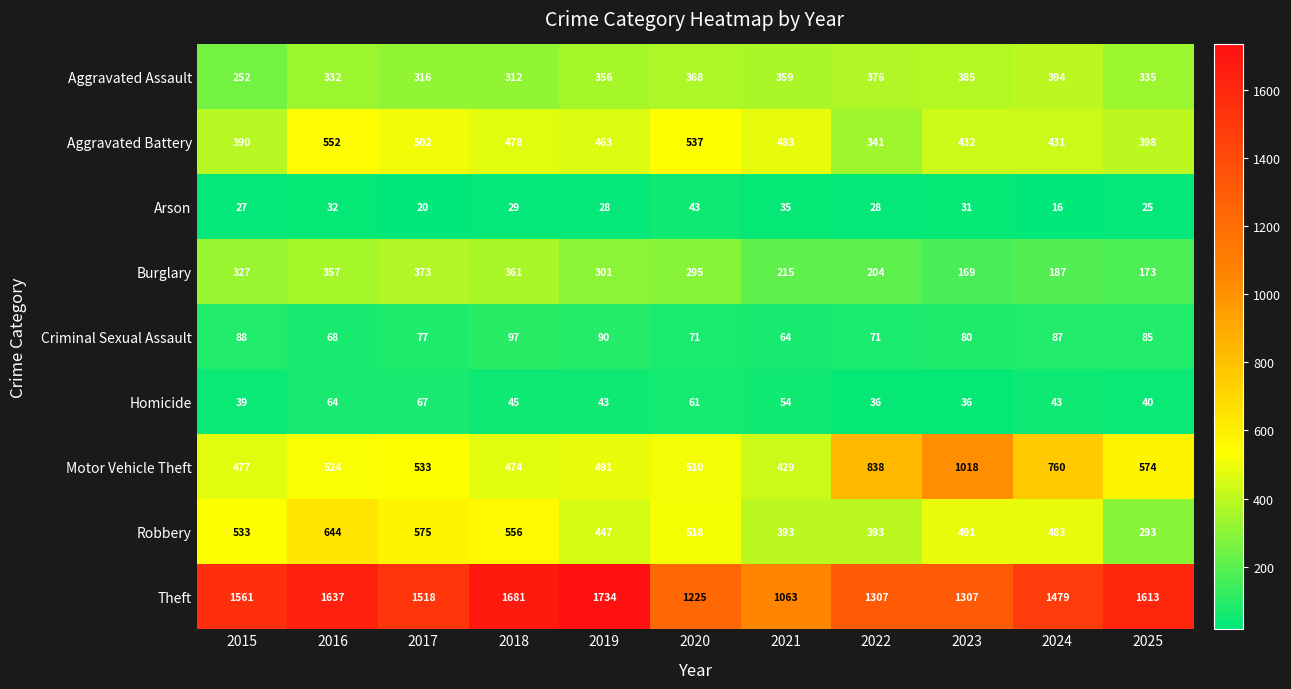

Between 2018 and 2020, which series saw the biggest shift?

Theft